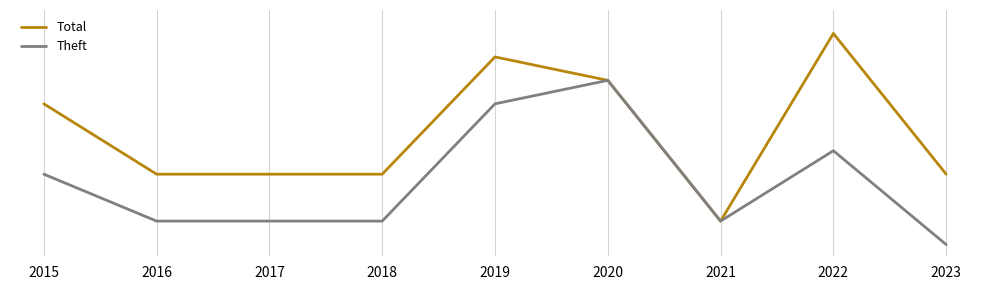

Between 2015 and 2017, which is larger?

2015